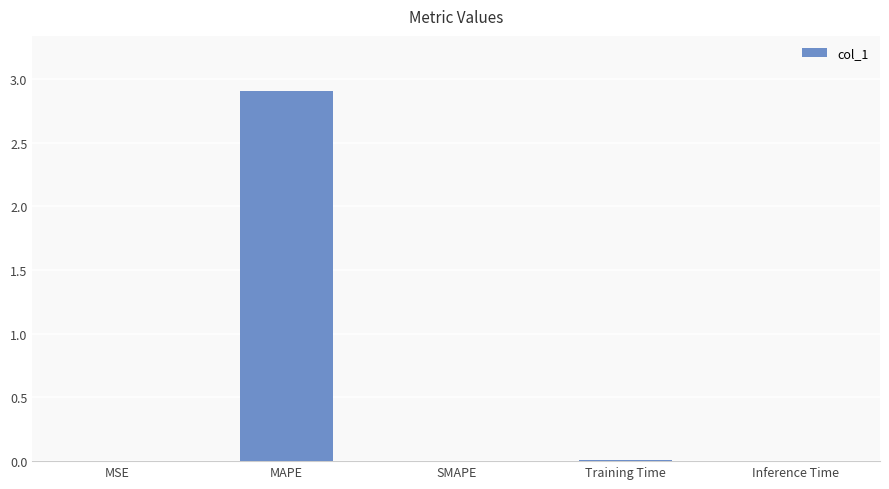

What is the change in value from MAPE to SMAPE?

-2.9